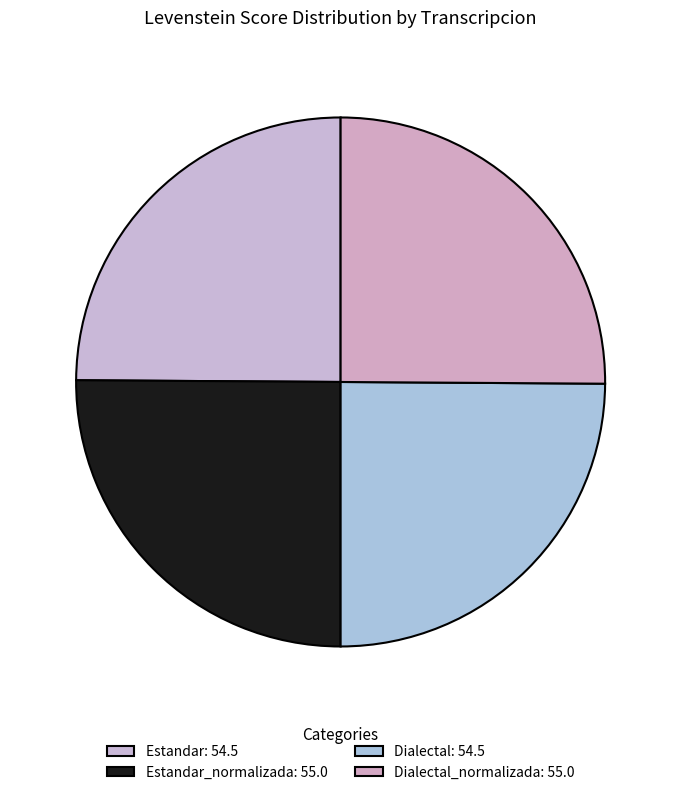

Rank the categories by value from lowest to highest.

Estandar, Dialectal, Estandar_normalizada, Dialectal_normalizada